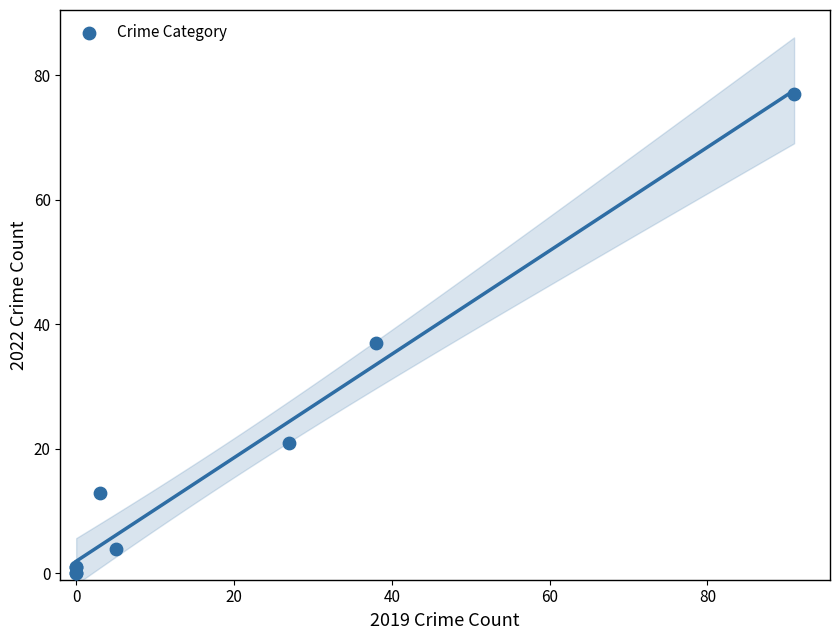

What Y value in the scatter plot is closest to 38?

37